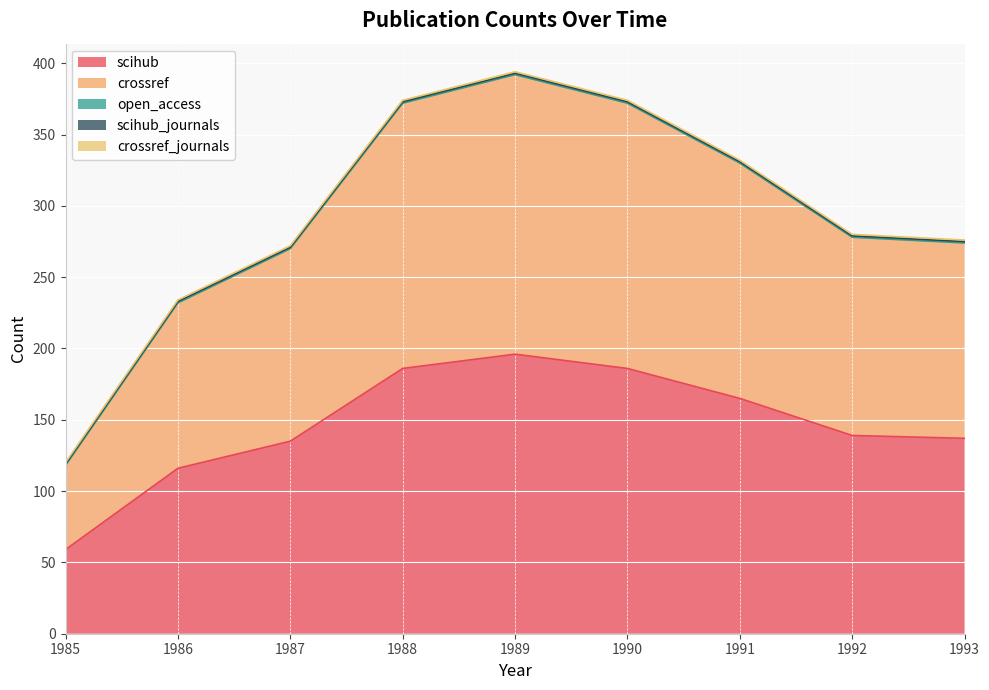

What is the greatest value displayed?

196